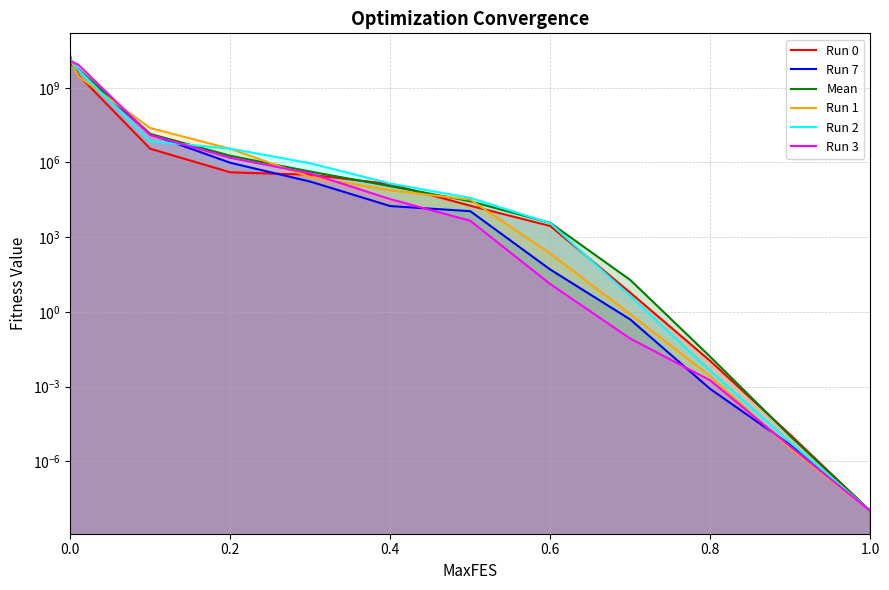

How many data points does each series have?

13